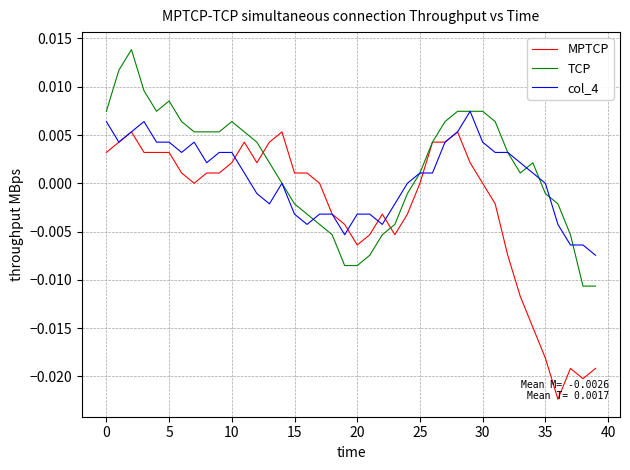

Which series has the largest total across all categories?

TCP